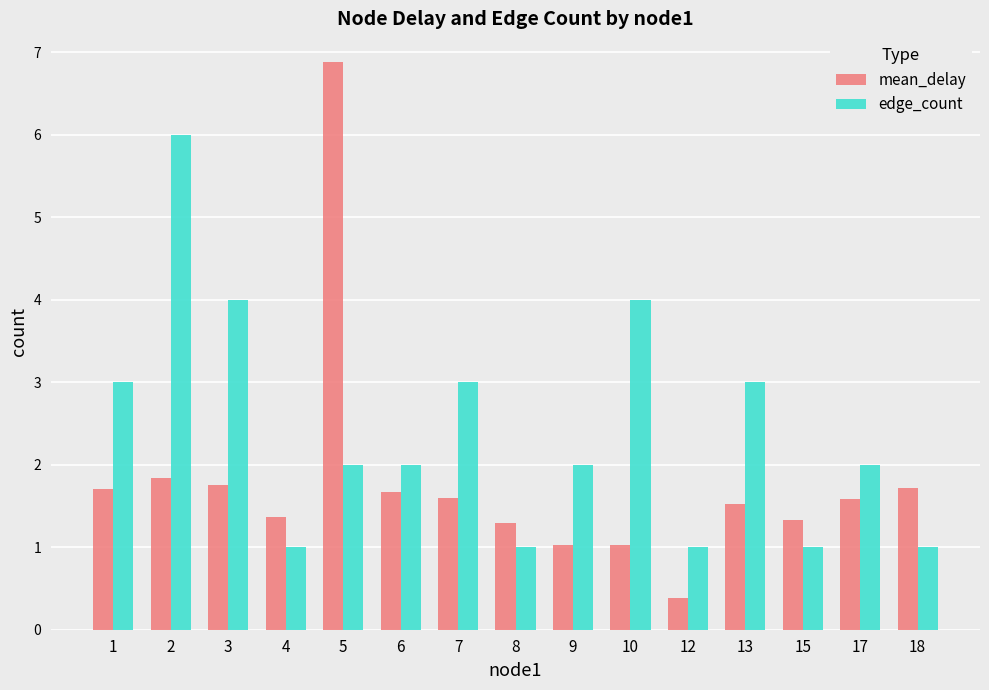

What is the total value across all series at 15?

2.3